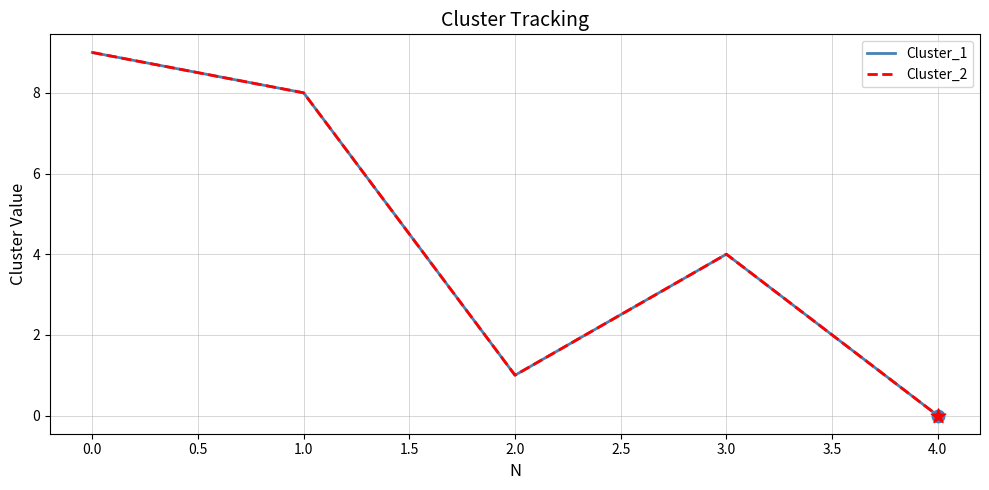

At how many categories does at least one series exceed 5?

2